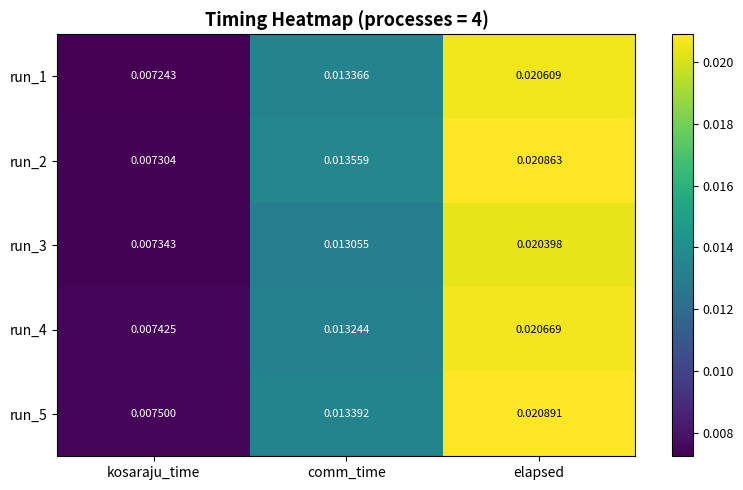

How many distinct data groups are displayed?

5